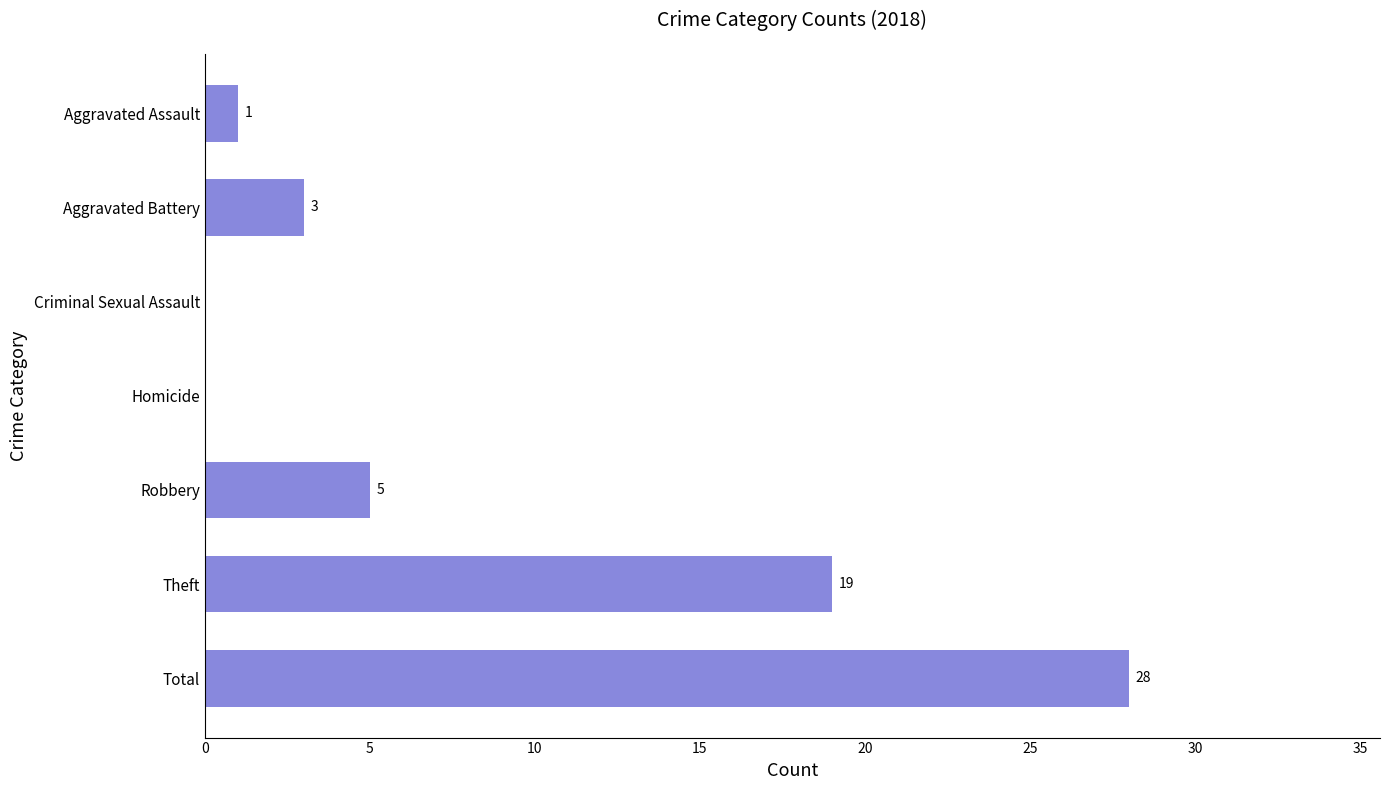

What is the change in value from Aggravated Assault to Aggravated Battery?

+2